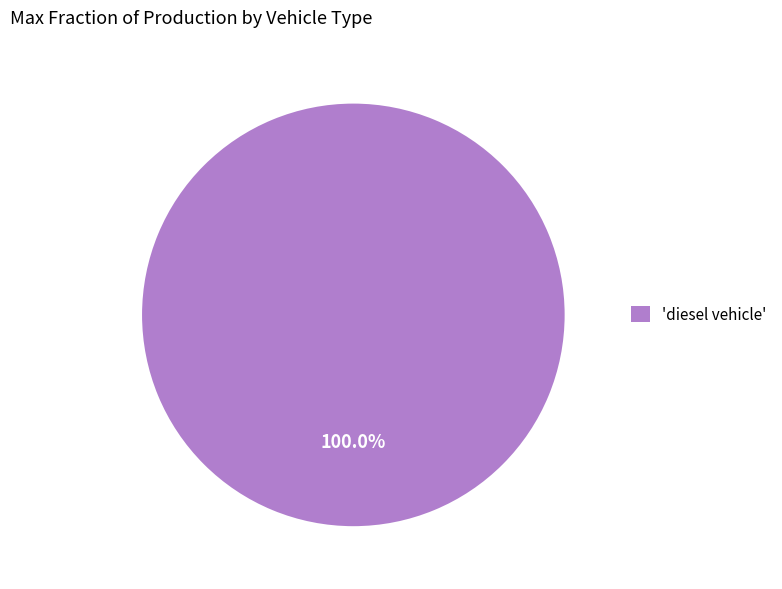

Is there a majority slice in this chart?

Yes